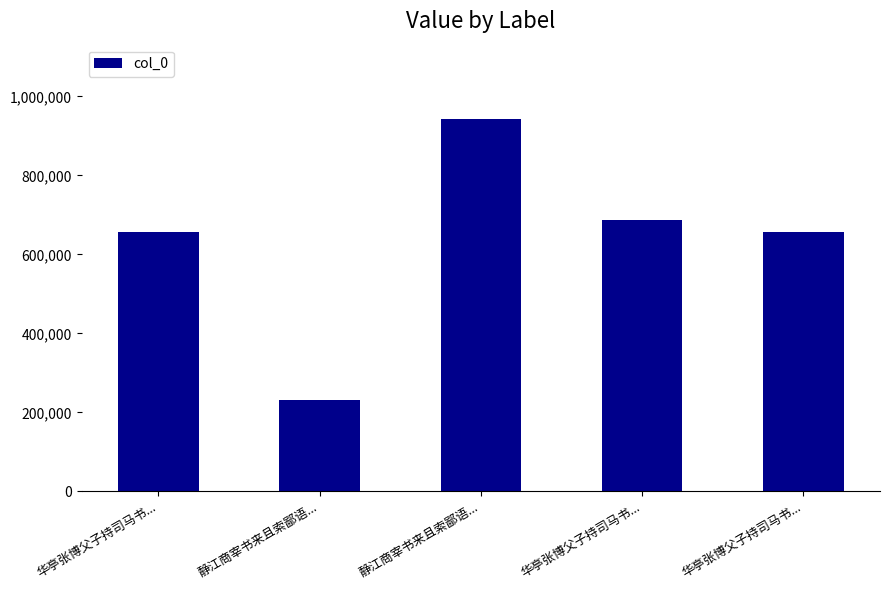

What is the greatest value displayed?

942238